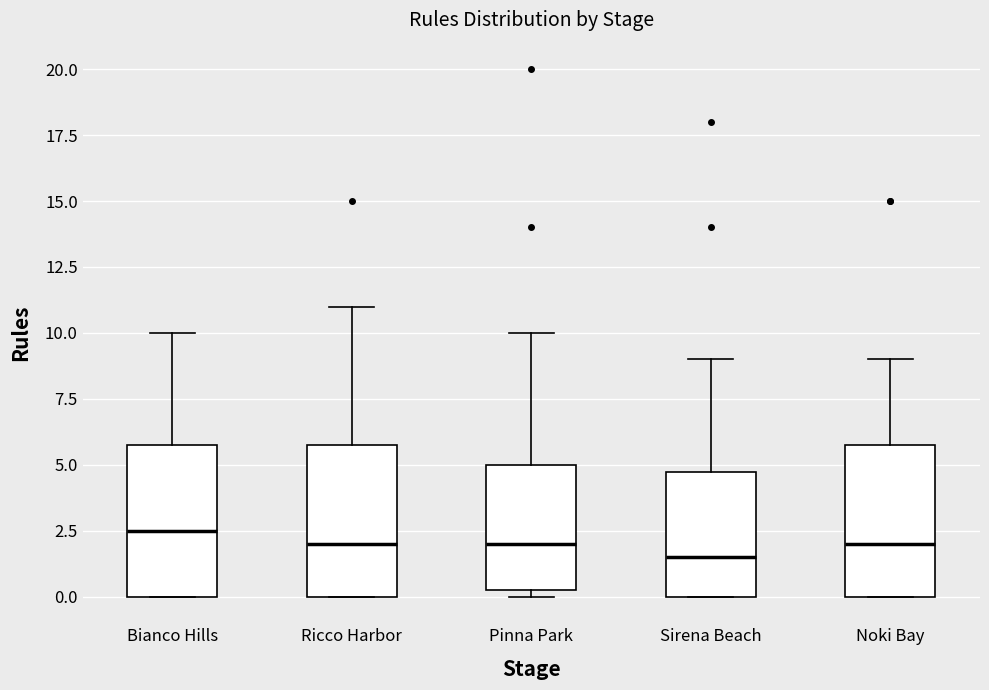

Reading left to right, read every box against the y-axis: the position of its median line, the range the box covers, and the ends of its whiskers. The values are not printed on the chart, so give them approximately, as read against the axis.

Bianco Hills: median 2.5, box 0.0 to 6.0, whiskers 0.0 to 10.0
Ricco Harbor: median 2.0, box 0.0 to 6.0, whiskers 0.0 to 11.0
Pinna Park: median 2.0, box 0.5 to 5.0, whiskers 0.0 to 10.0
Sirena Beach: median 1.5, box 0.0 to 5.0, whiskers 0.0 to 9.0
Noki Bay: median 2.0, box 0.0 to 6.0, whiskers 0.0 to 9.0